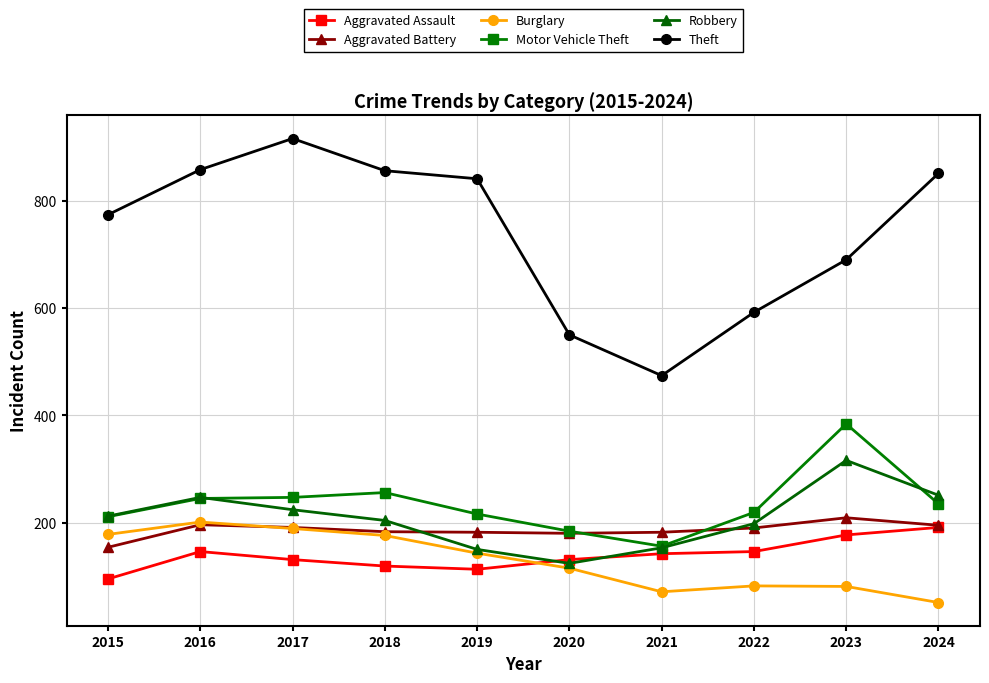

What is the sum of all Aggravated Assault values?

1391